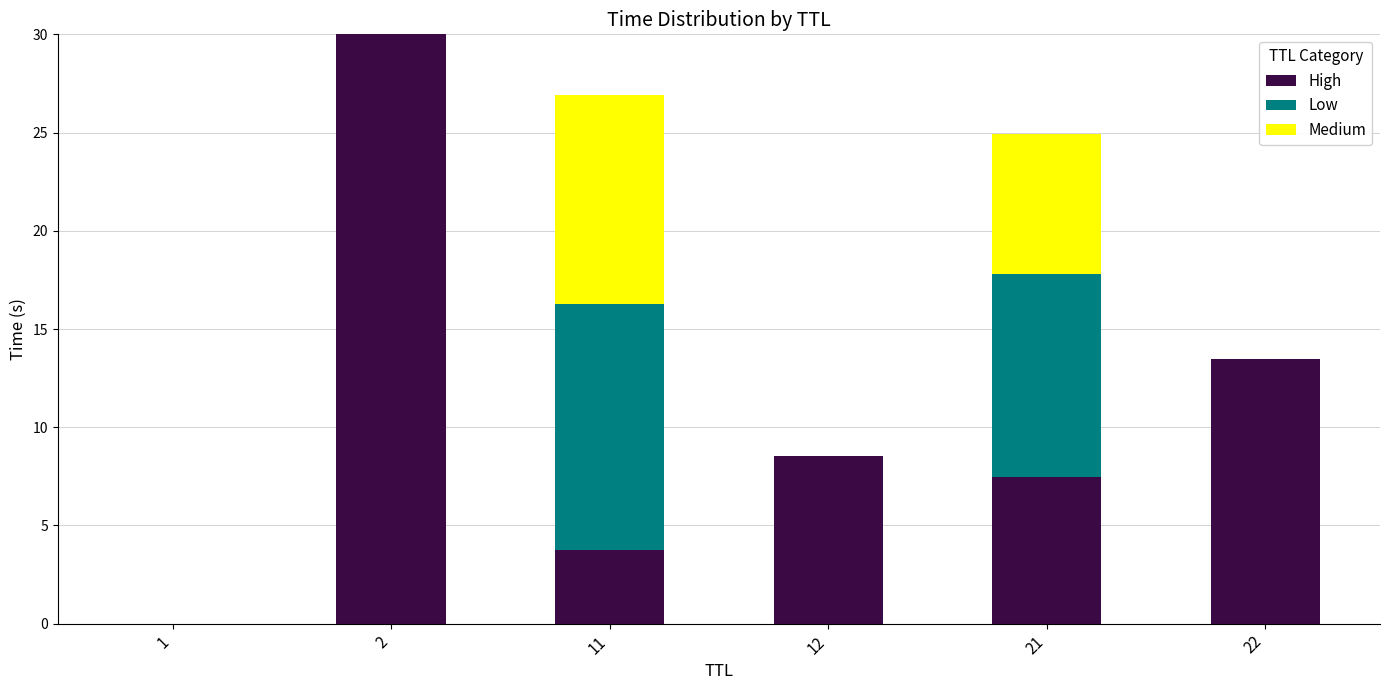

What is the total value across all series at 2?

30.0